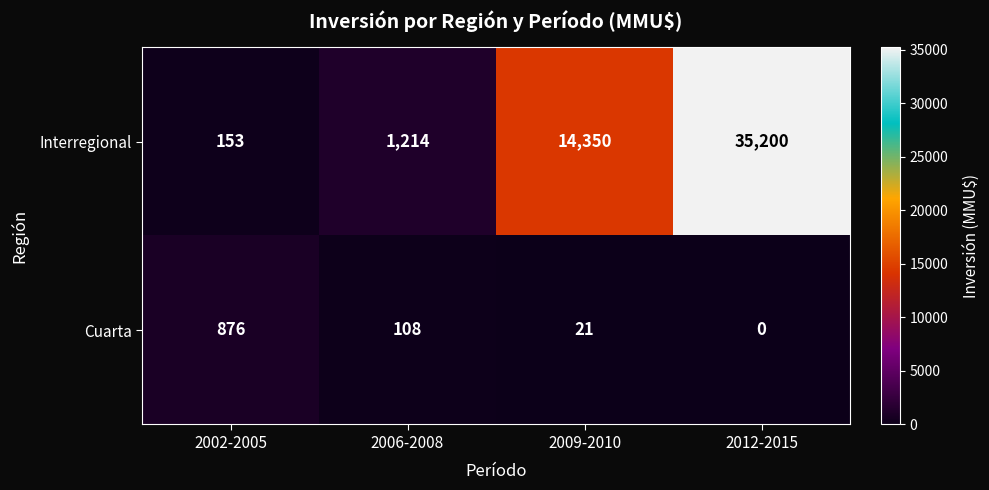

How many categories are shown in the chart?

4